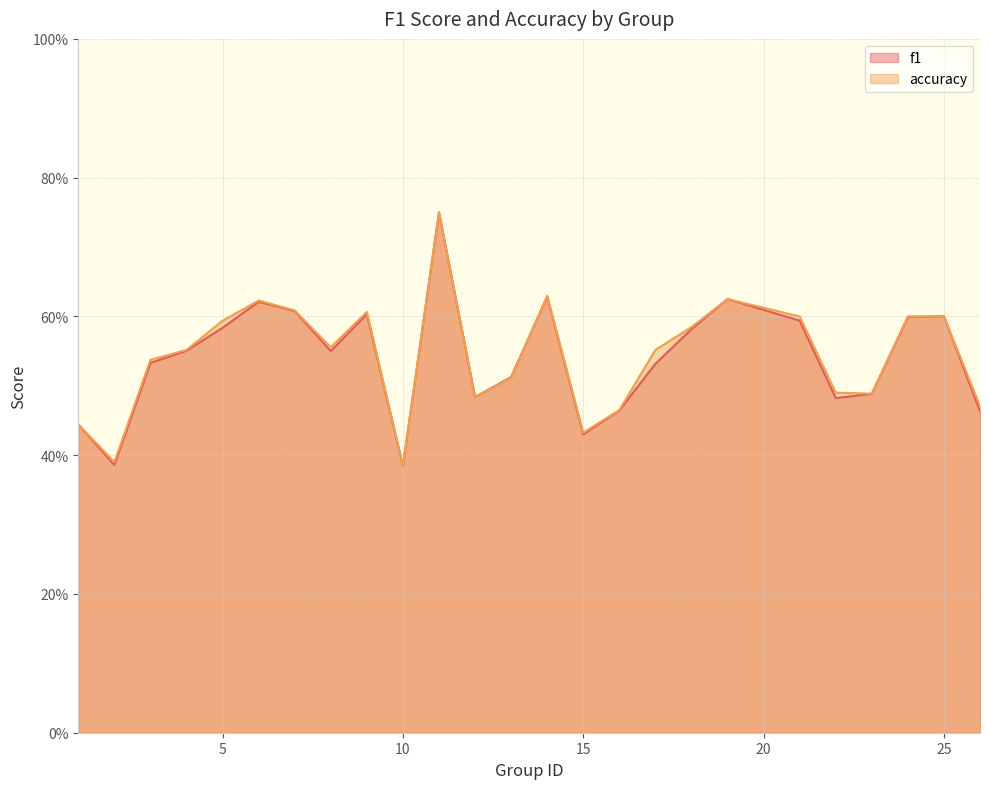

What is the value of the accuracy point at the 24th from the left?

0.6